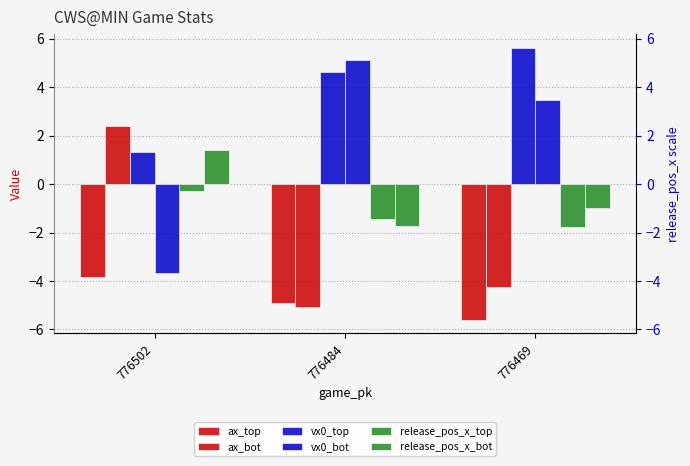

What is the difference between the maximum and minimum values in the release_pos_x_top series?

1.5